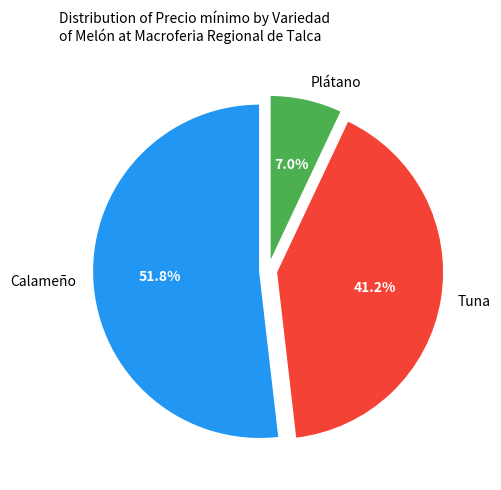

Which has a higher value, Tuna or Calameño?

Calameño